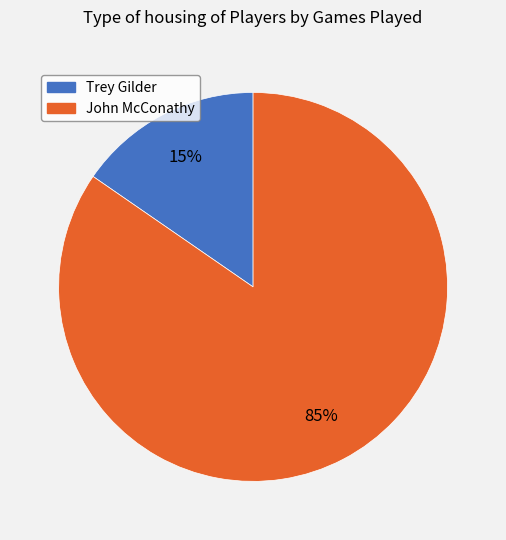

What is the largest slice in the pie chart?

John McConathy